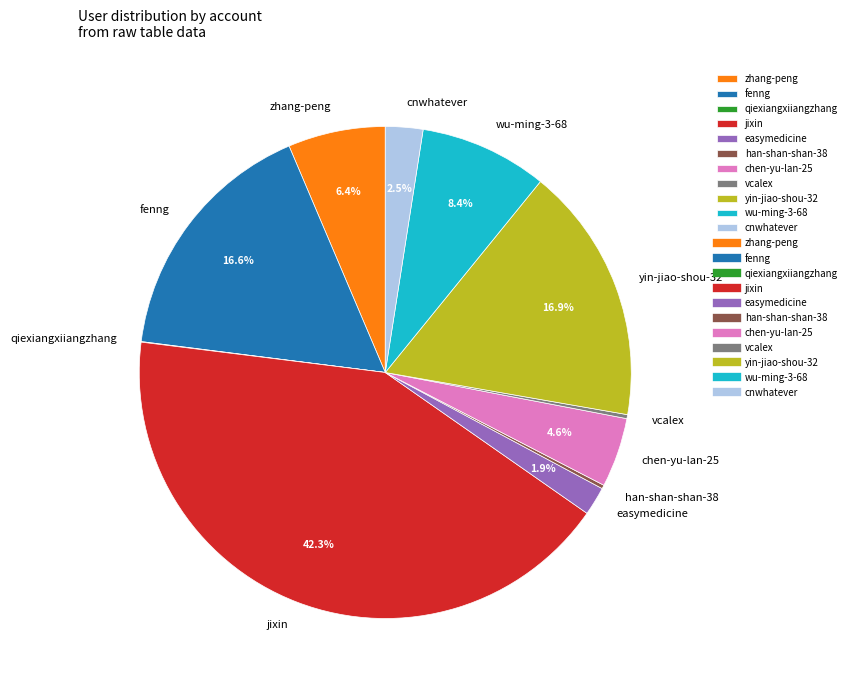

Which slice is the largest?

jixin